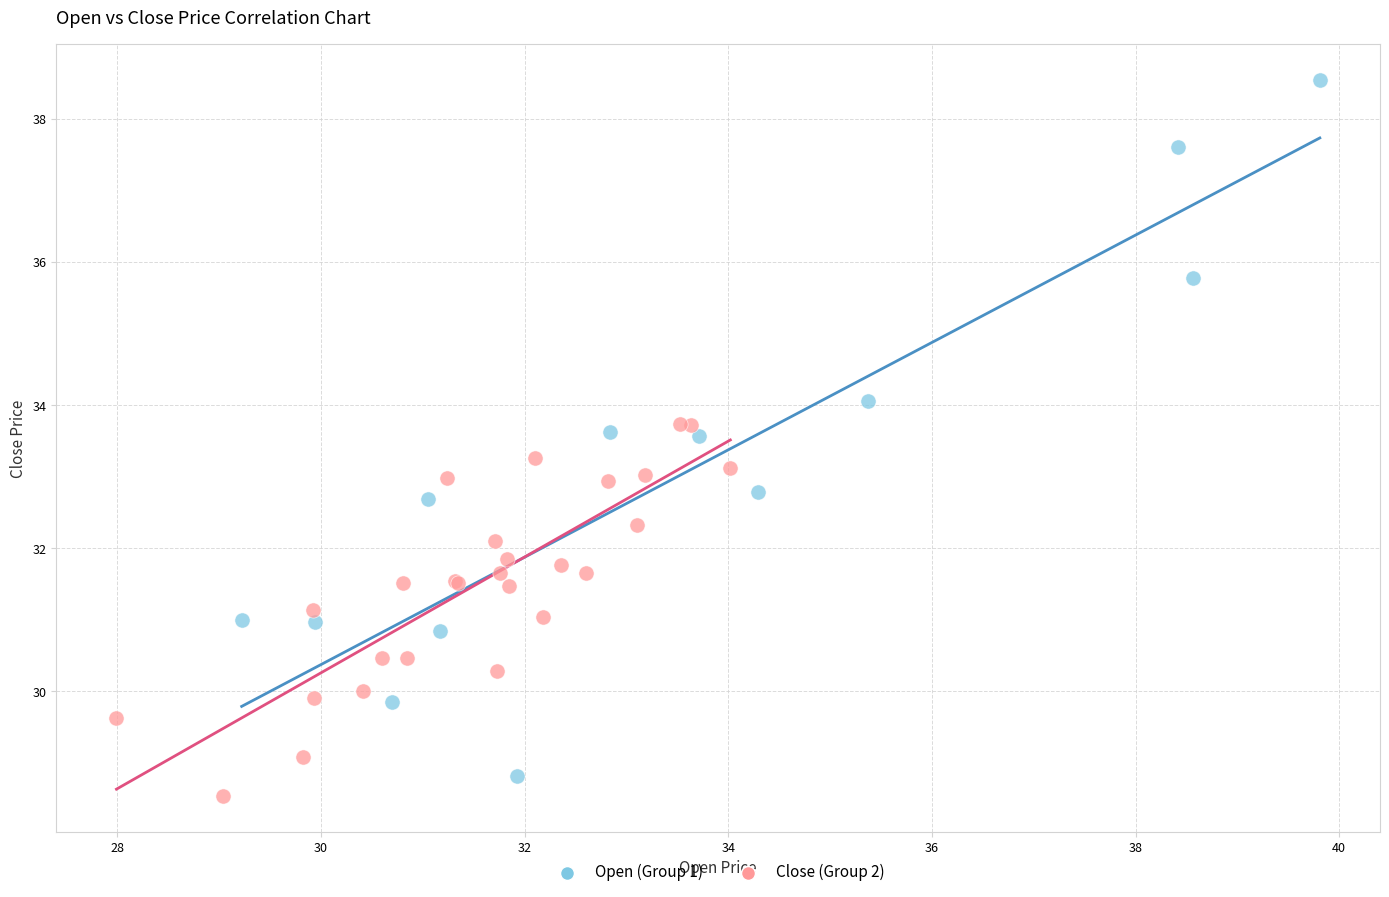

Which series has the largest Y range (max minus min)?

Open (Group 1)